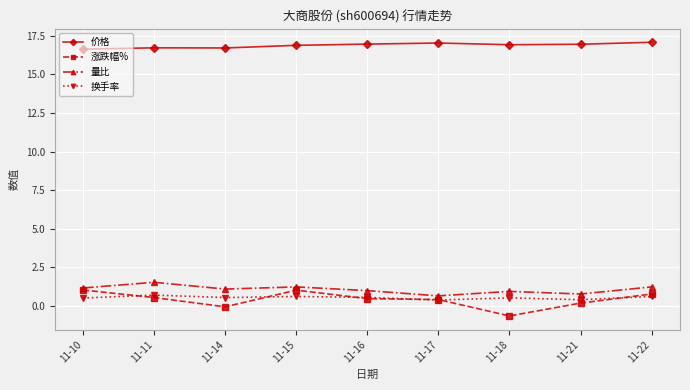

What is the sum of all 量比 values?

9.6